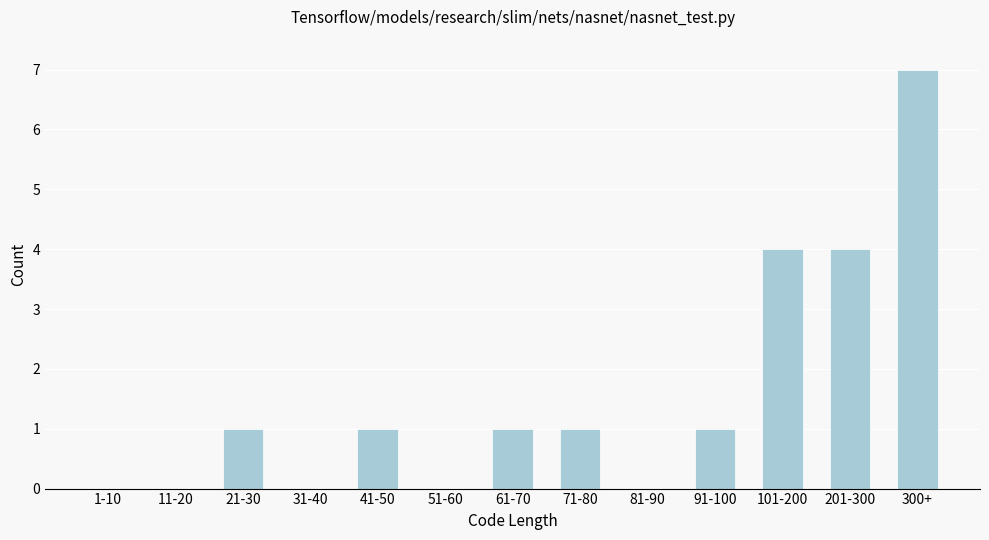

Reading left to right, list all the values displayed in this chart.

1-10=0	11-20=0	21-30=1	31-40=0	41-50=1	51-60=0	61-70=1	71-80=1	81-90=0	91-100=1	101-200=4	201-300=4	300+=7